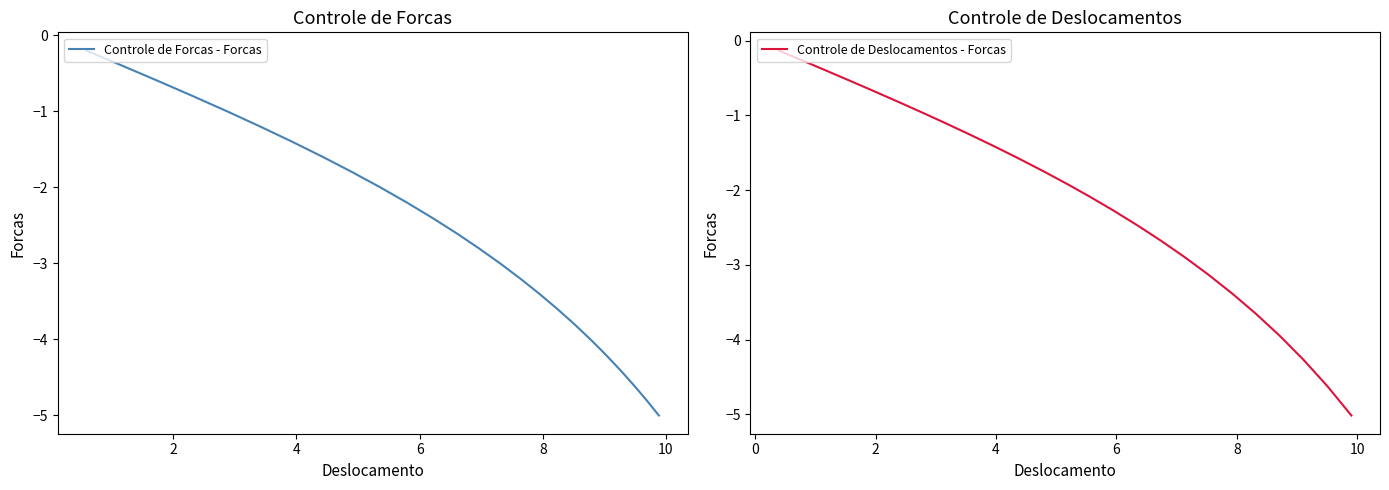

List the series in order of their peak value, lowest first.

Controle de Forcas - Forcas, Controle de Deslocamentos - Forcas